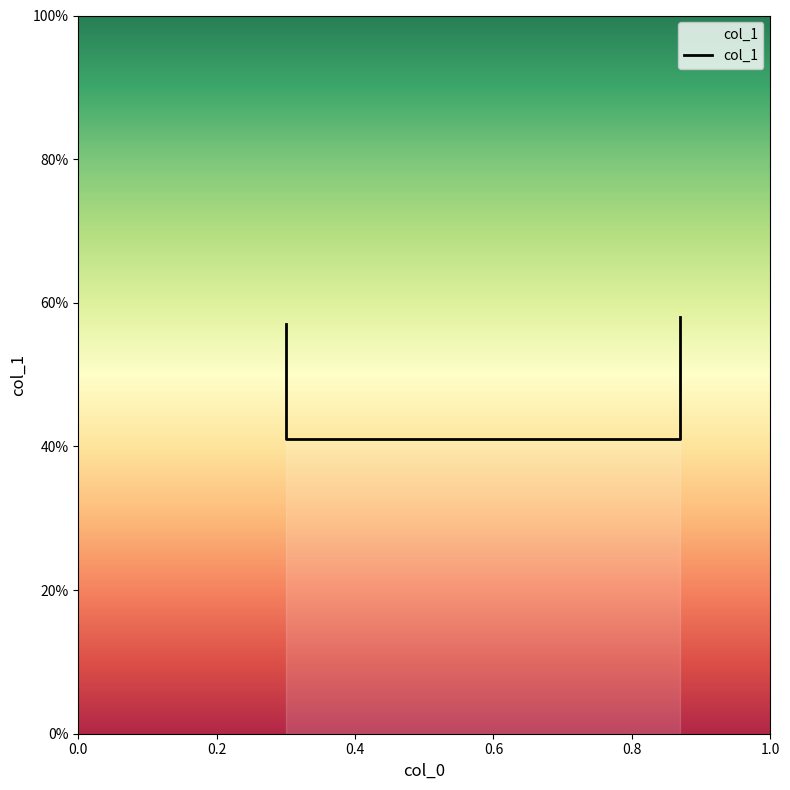

Reading left to right, transcribe all the data shown in this chart.

0.6	0.4	0.4	0.6